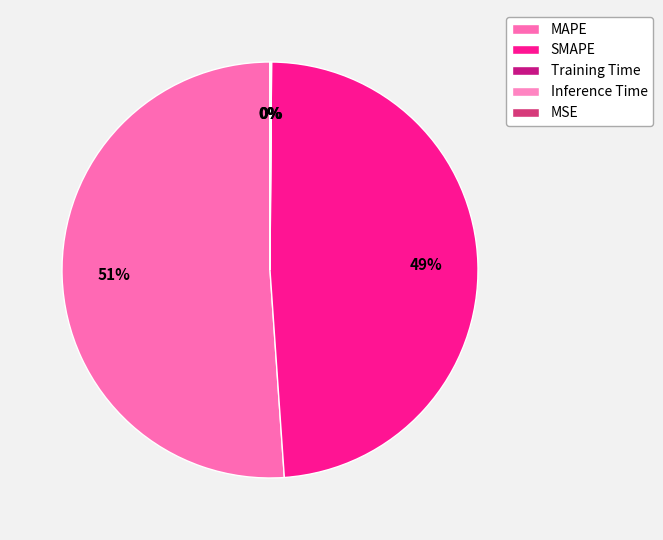

What percentage is NOT represented by MAPE?

48.9%